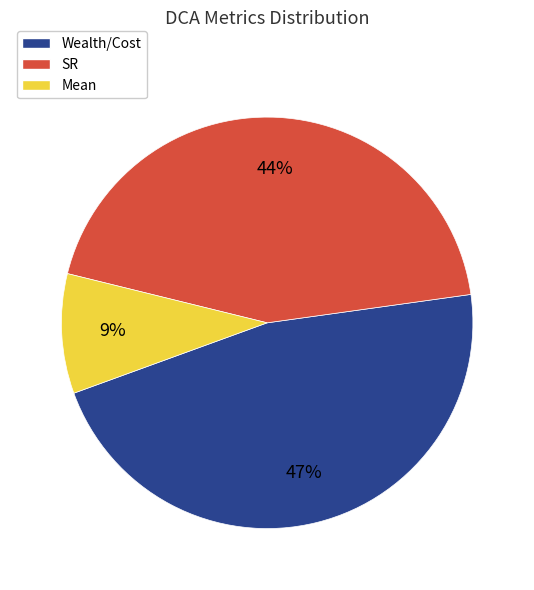

Does any single category account for the majority?

No